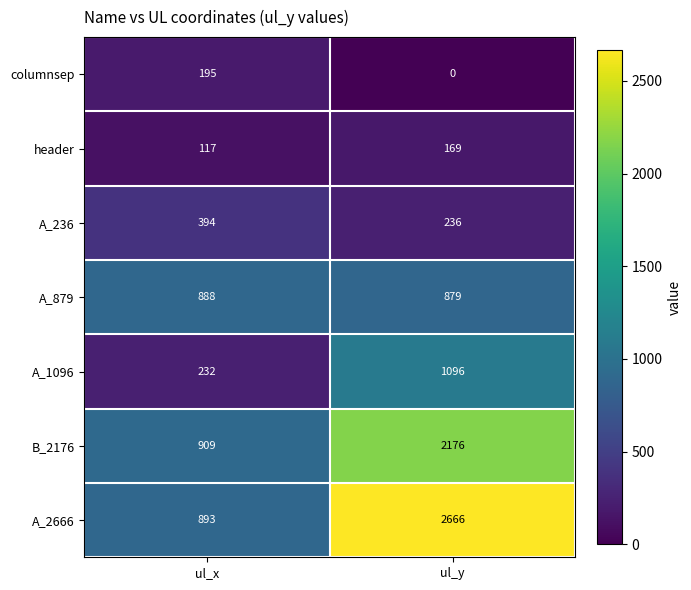

Which category has the highest value in the B_2176 series?

ul_y